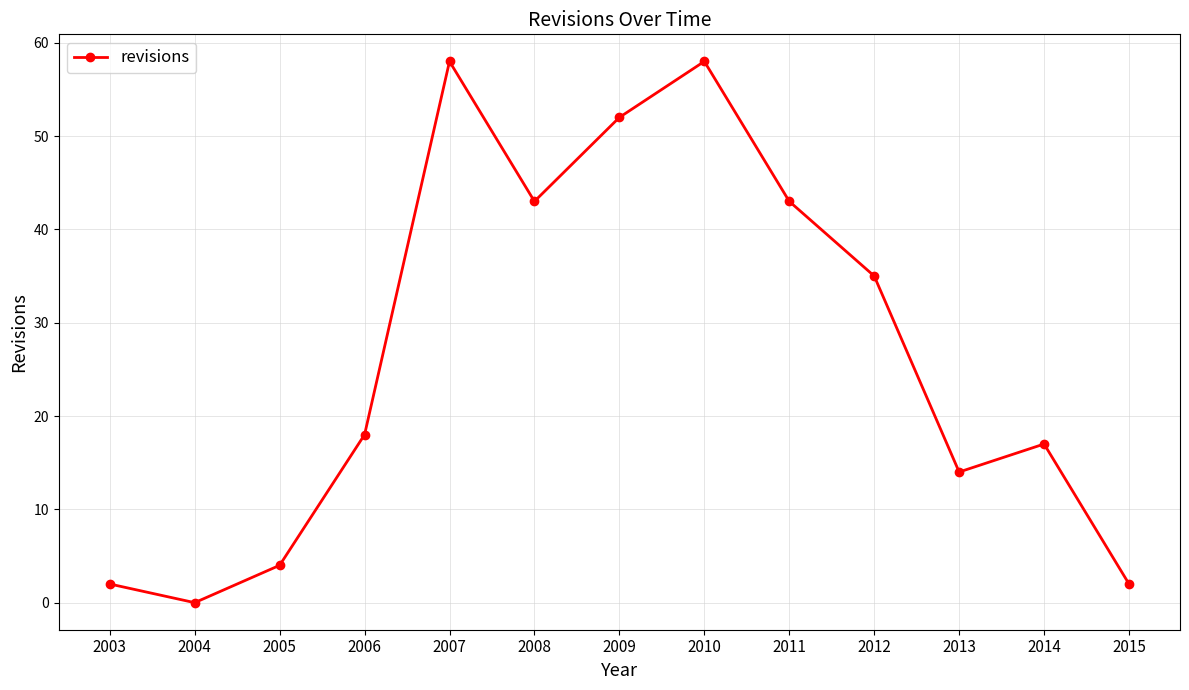

What is the change in value from 2004 to 2012?

+35